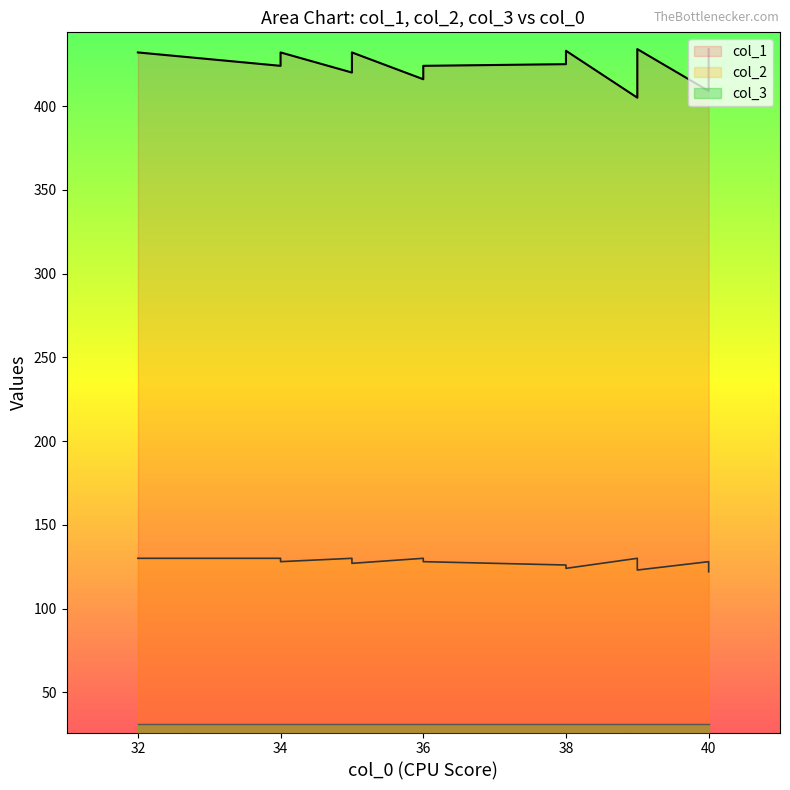

Between 39 and 40, which series saw the biggest shift?

col_1